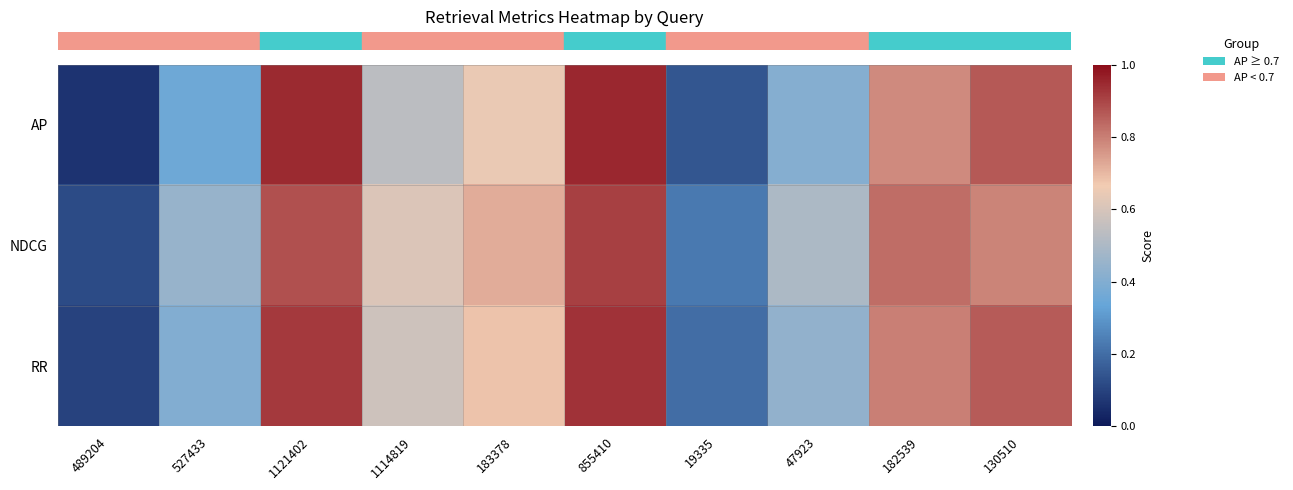

Reading left to right, what are all the values shown in this chart?

row_0: 0.1	0.4	0.9	0.5	0.6	0.9	0.1	0.4	0.8	0.9
row_1: 0.1	0.5	0.9	0.6	0.7	0.9	0.2	0.5	0.8	0.8
row_2: 0.1	0.4	0.9	0.6	0.7	0.9	0.2	0.4	0.8	0.9